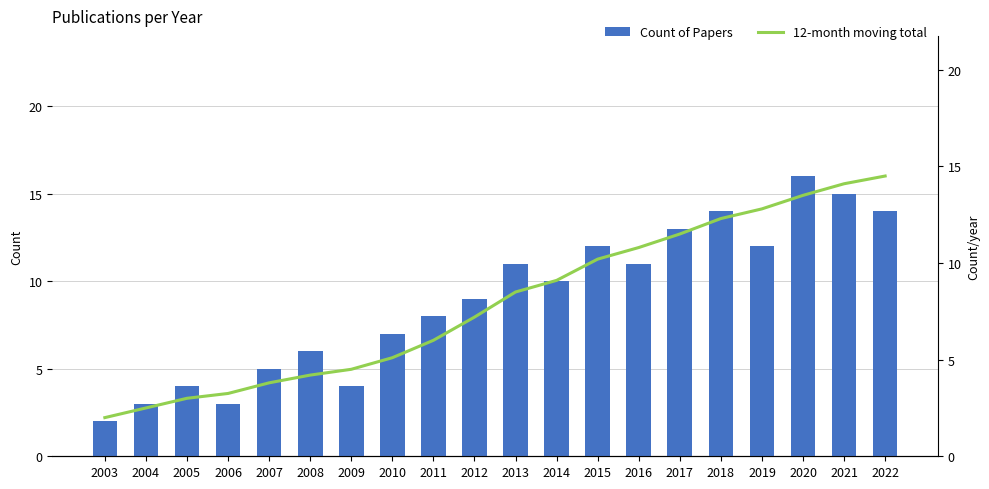

At which category is the sum across all series the highest?

2020